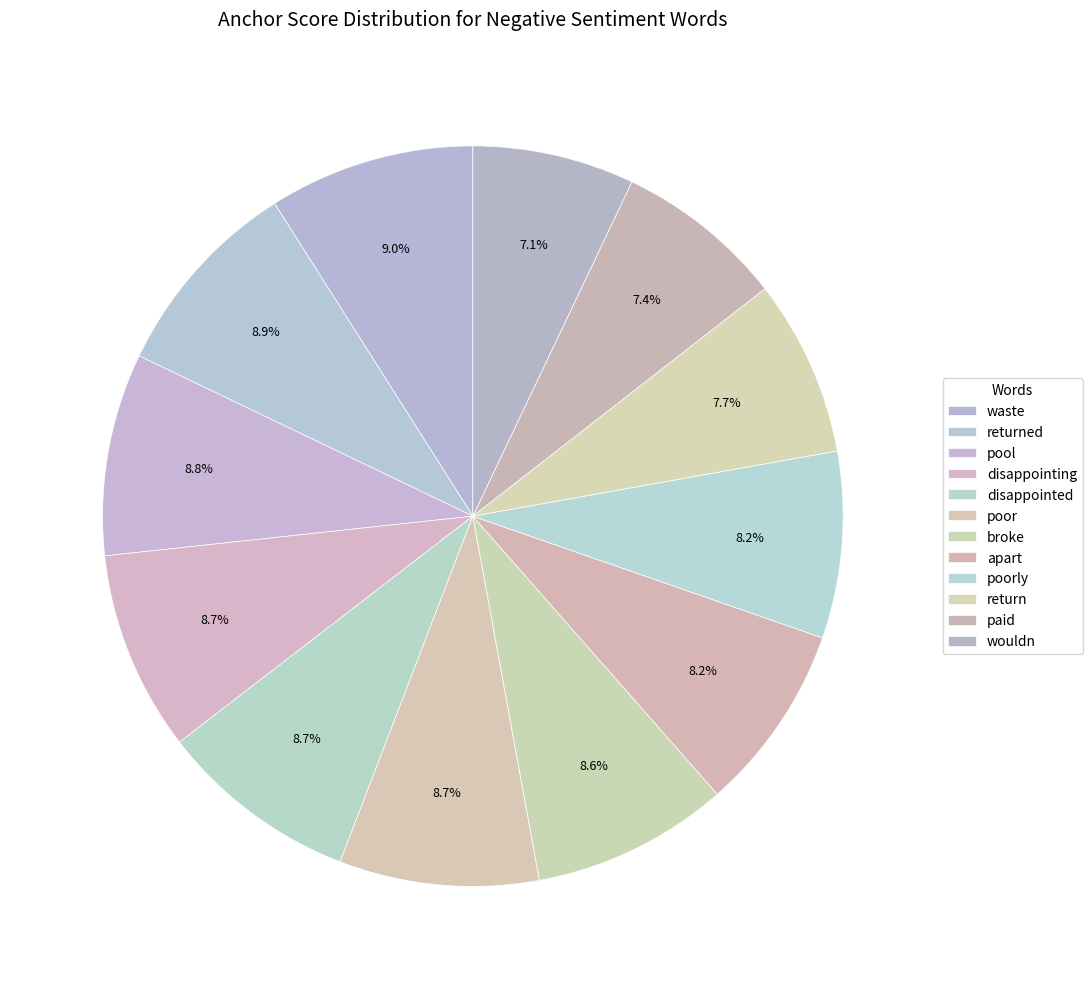

How many segments does this pie chart have?

12